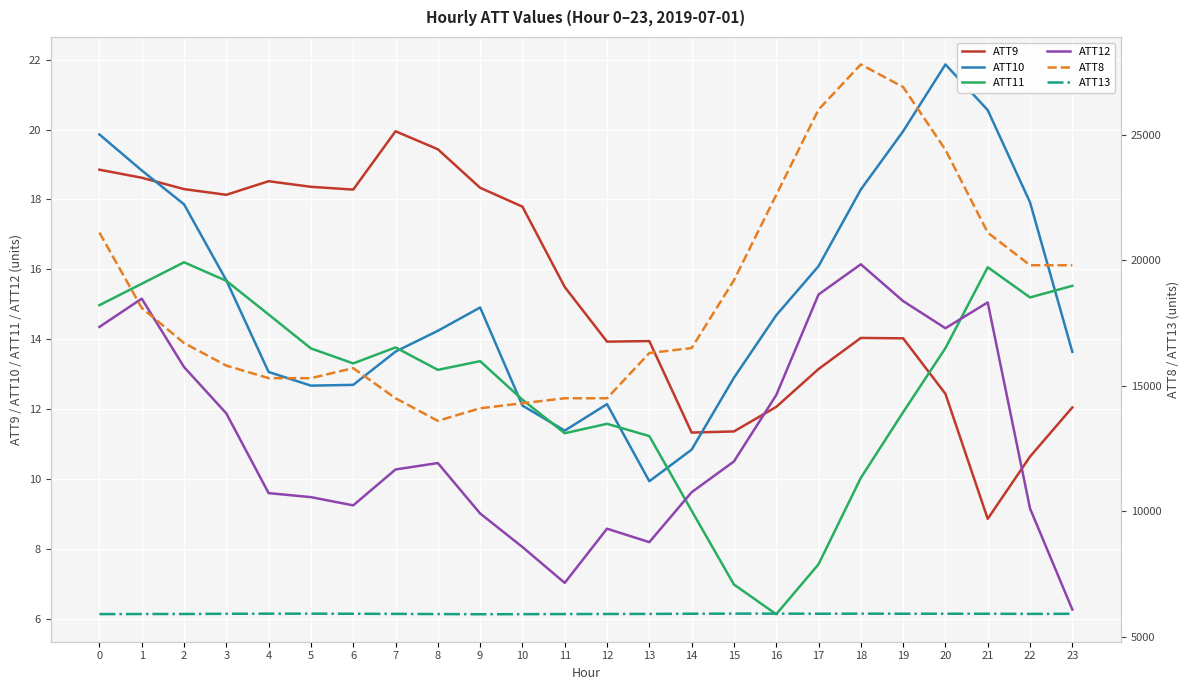

List the labels in order of ATT12 value, largest first.

18, 17, 1, 19, 21, 0, 20, 2, 16, 3, 15, 8, 7, 14, 4, 5, 6, 22, 9, 12, 13, 10, 11, 23